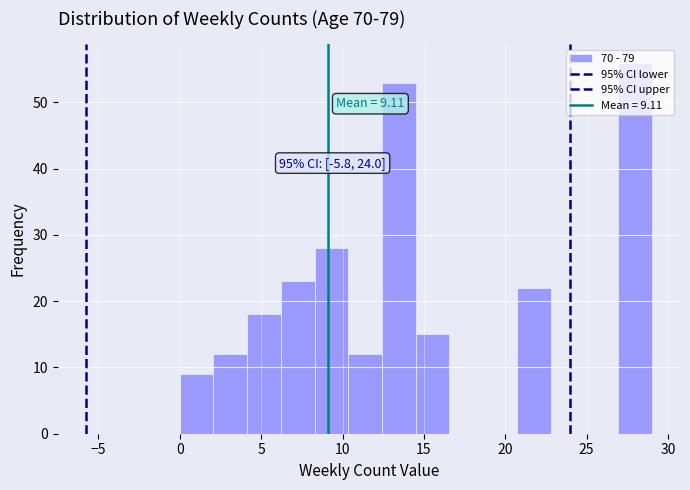

Over which range of the x-axis is the bar tallest?

27.0 to 29.0